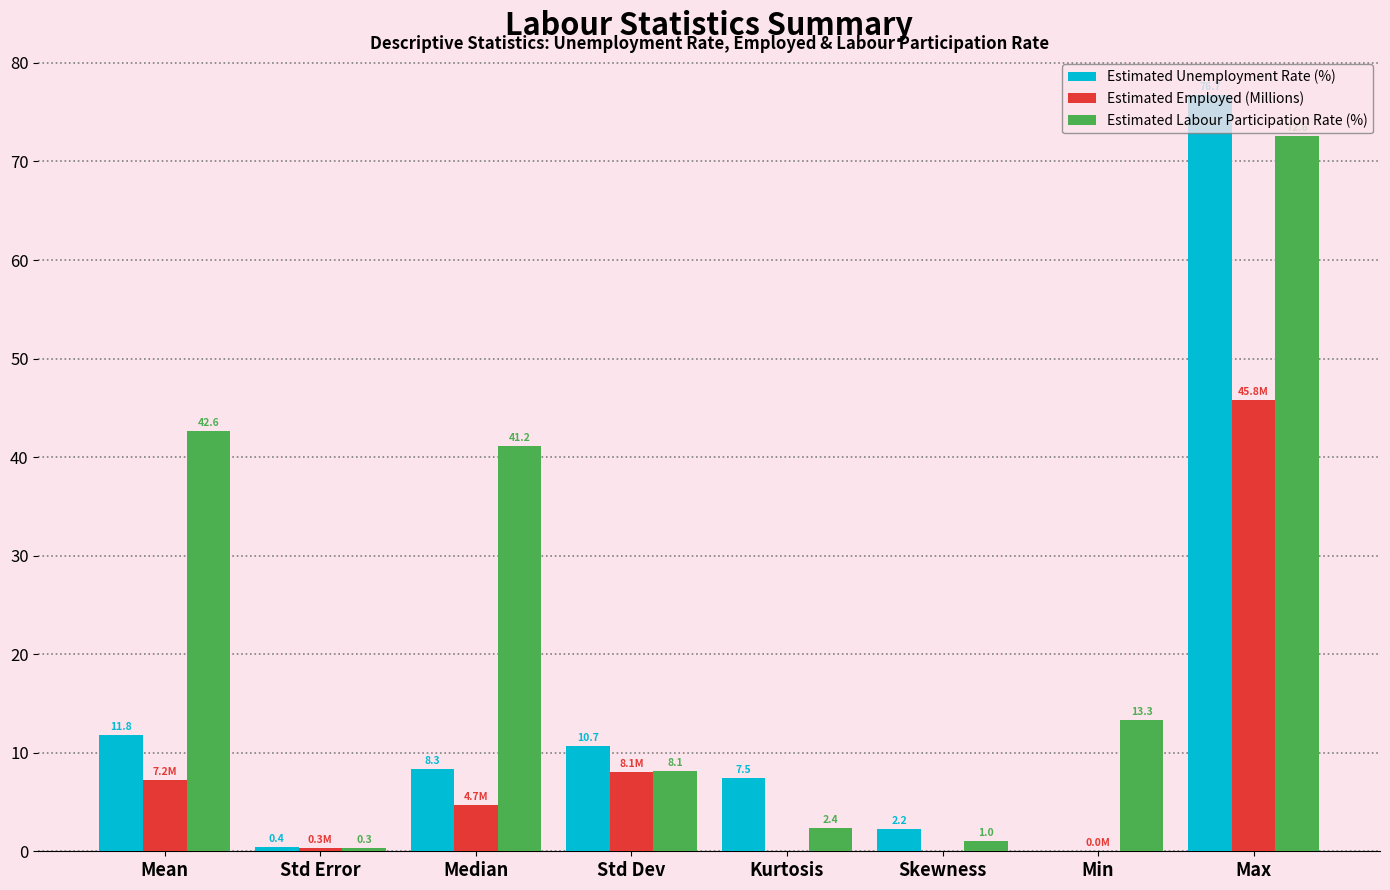

Between Median and Kurtosis, which series saw the biggest shift?

Estimated Labour Participation Rate (%)